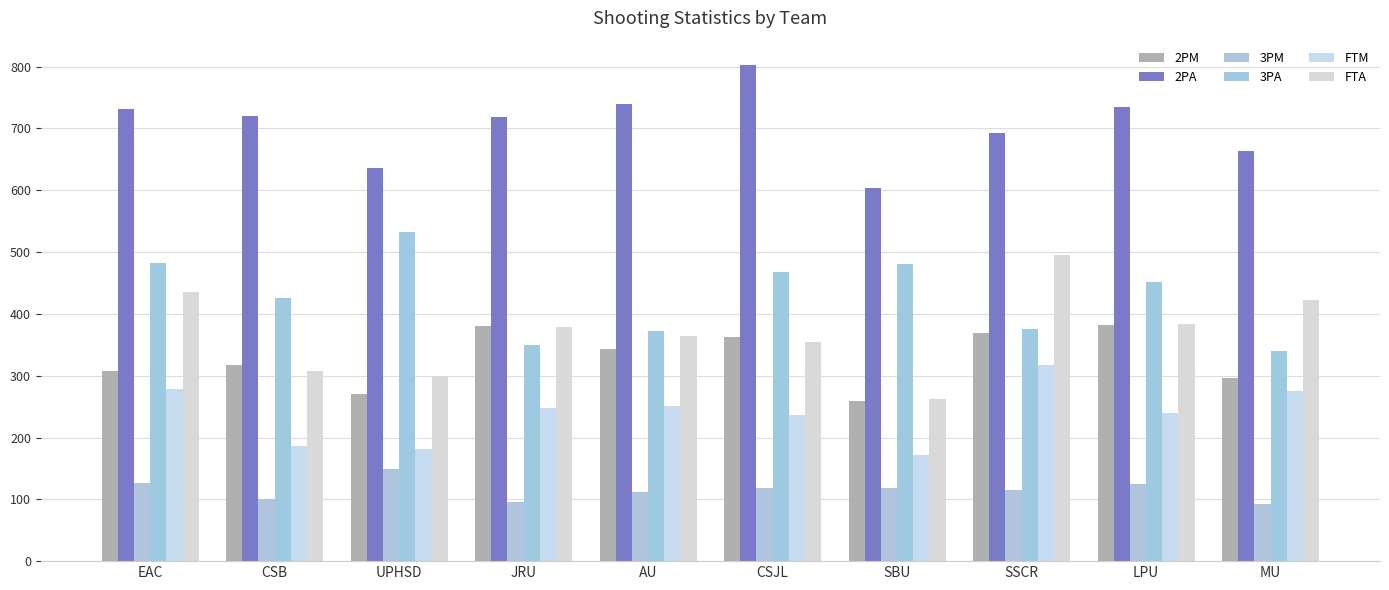

What is the total value across all series at LPU?

2315